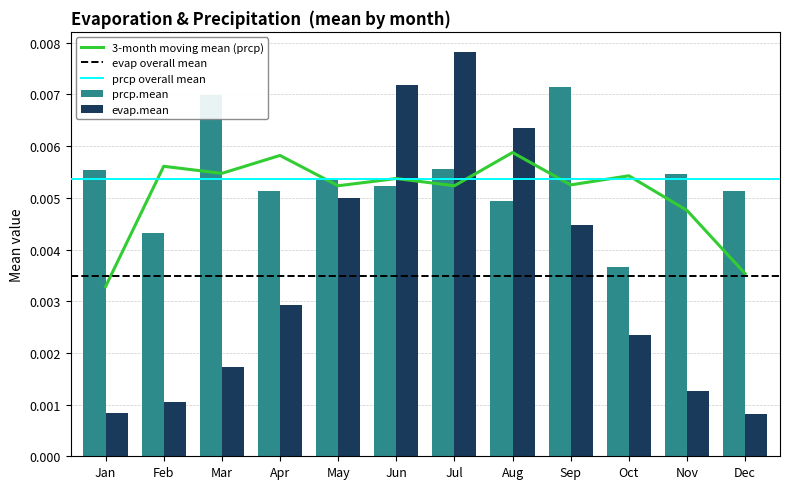

Where is evap.mean nearest to the value 0?

Dec